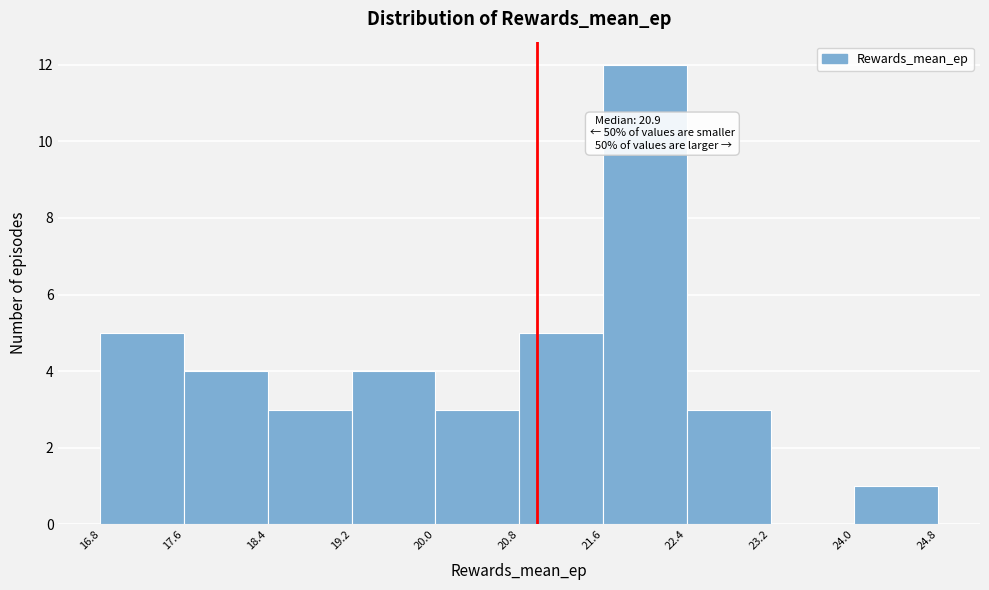

Over which range of the x-axis is the bar tallest?

21.6 to 22.4